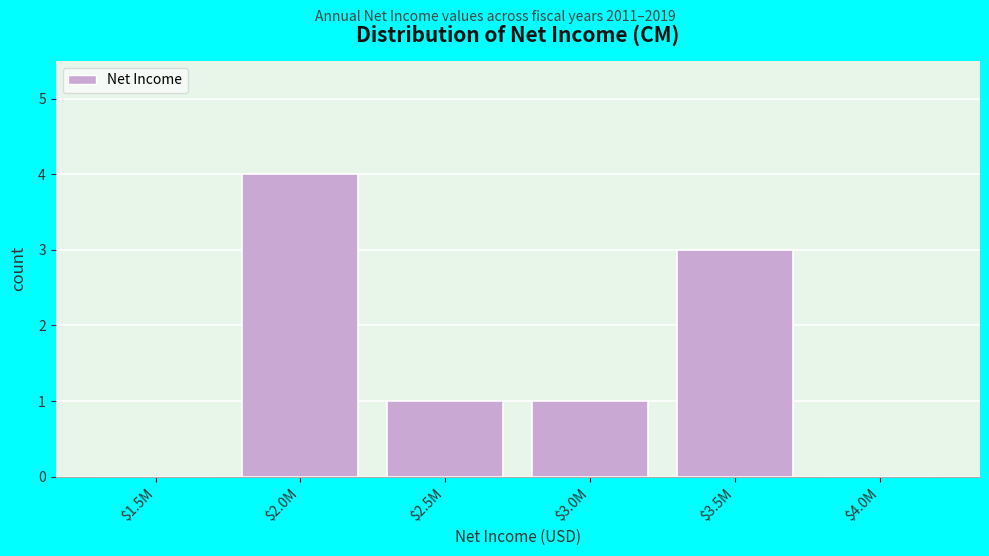

What is the maximum value shown in the chart?

4